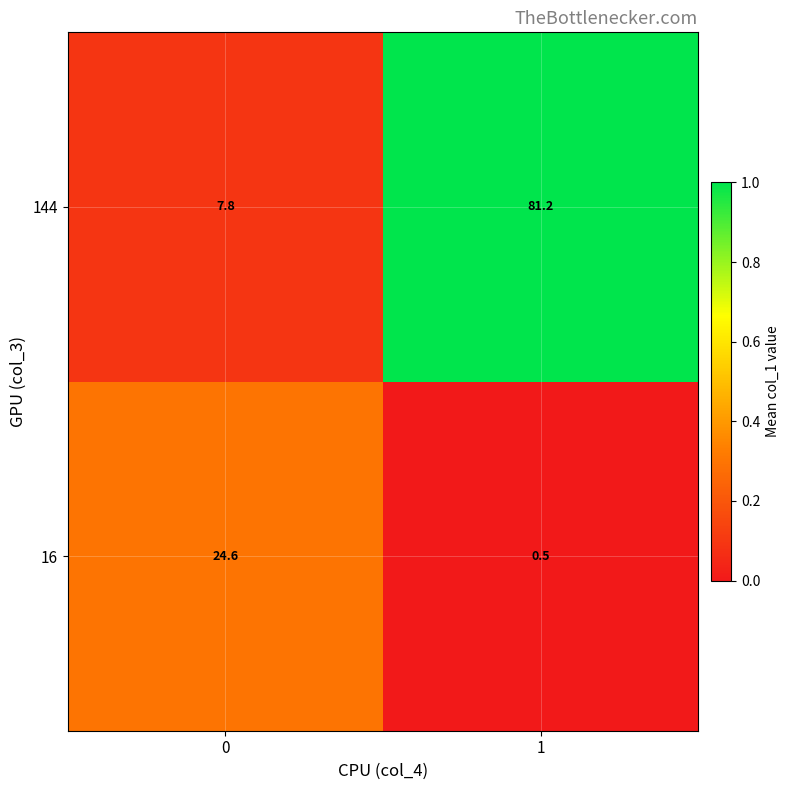

What is the minimum value shown in the chart?

0.5